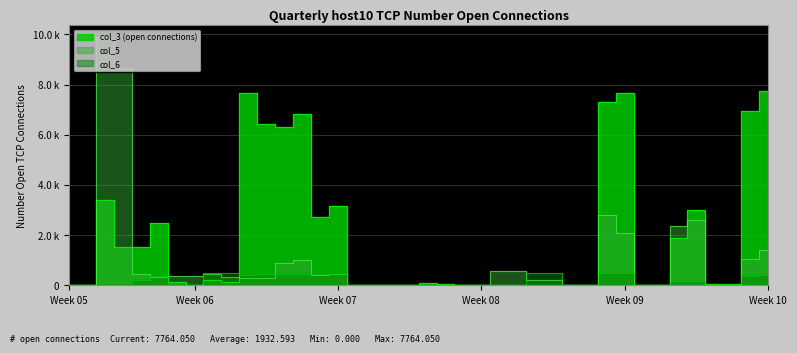

Reading right to left, list all the values displayed in this chart.

col_3: 7764.1	6953.4	35.0	35.0	2989.1	1901.2	0.0	0.0	7677.8	7297.2	0.0	0.0	2.0	2.0	0.0	0.0	0.0	0.0	58.4	81.4	0.0	0.0	0.0	0.0	3147.5	2705.2	6810.7	6301.4	6440.6	7673.7	115.7	230.3	10.0	113.4	2501.3	1517.8	1532.3	3407.2	0.0	0.0
col_5: 1420.8	1053.9	0.0	0.0	2610.0	2371.1	0.0	0.0	2101.1	2812.2	0.0	0.0	228.0	228.0	580.0	580.0	0.0	0.0	0.0	0.0	0.0	0.0	0.0	0.0	435.2	423.7	990.3	872.3	307.4	280.4	344.0	454.8	359.0	359.0	348.4	442.4	8647.5	9880.5	0.0	0.0
col_6: 398.0	385.9	0.0	0.0	159.2	152.0	0.0	0.0	478.3	484.6	0.0	0.0	474.0	474.0	0.0	0.0	0.0	0.0	0.0	0.0	0.0	0.0	0.0	0.0	447.2	440.2	465.8	453.7	430.6	399.6	500.4	479.9	0.0	0.0	364.3	210.4	0.0	0.0	0.0	0.0